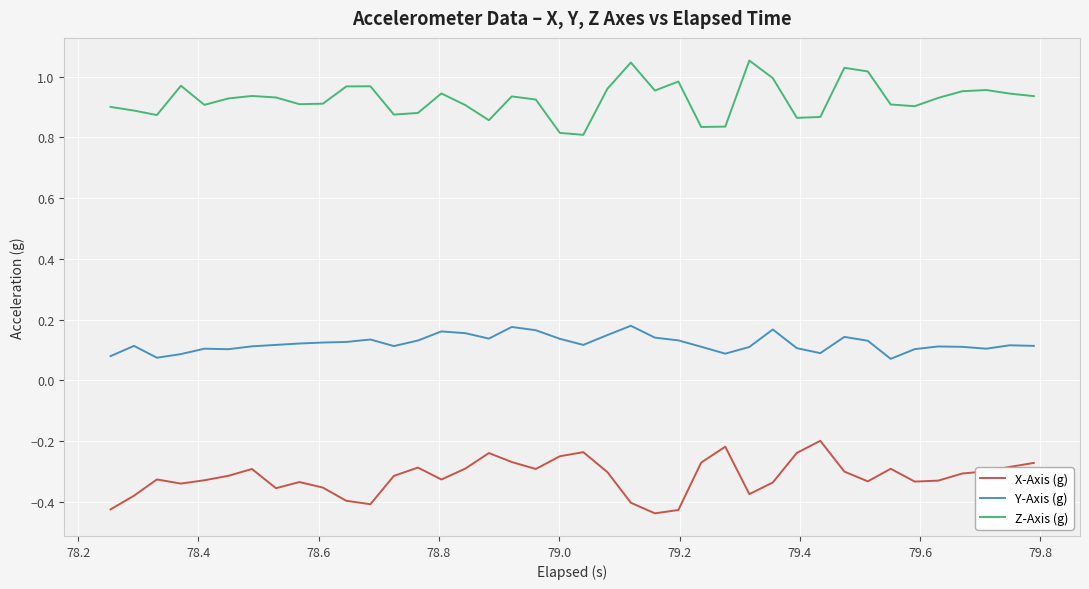

Rank the series by their maximum value, from highest to lowest.

Z-Axis (g), Y-Axis (g), X-Axis (g)